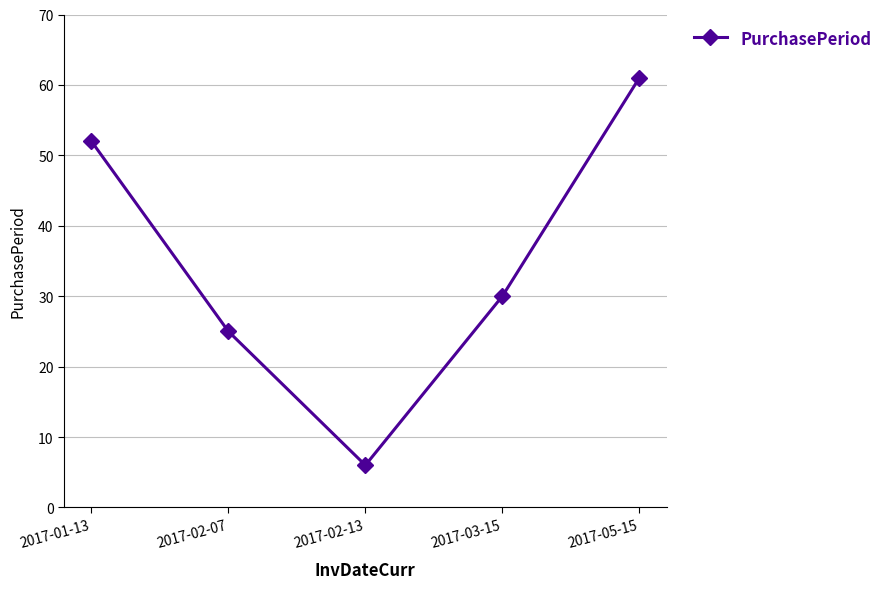

What is the value of the 1st point from the left?

52